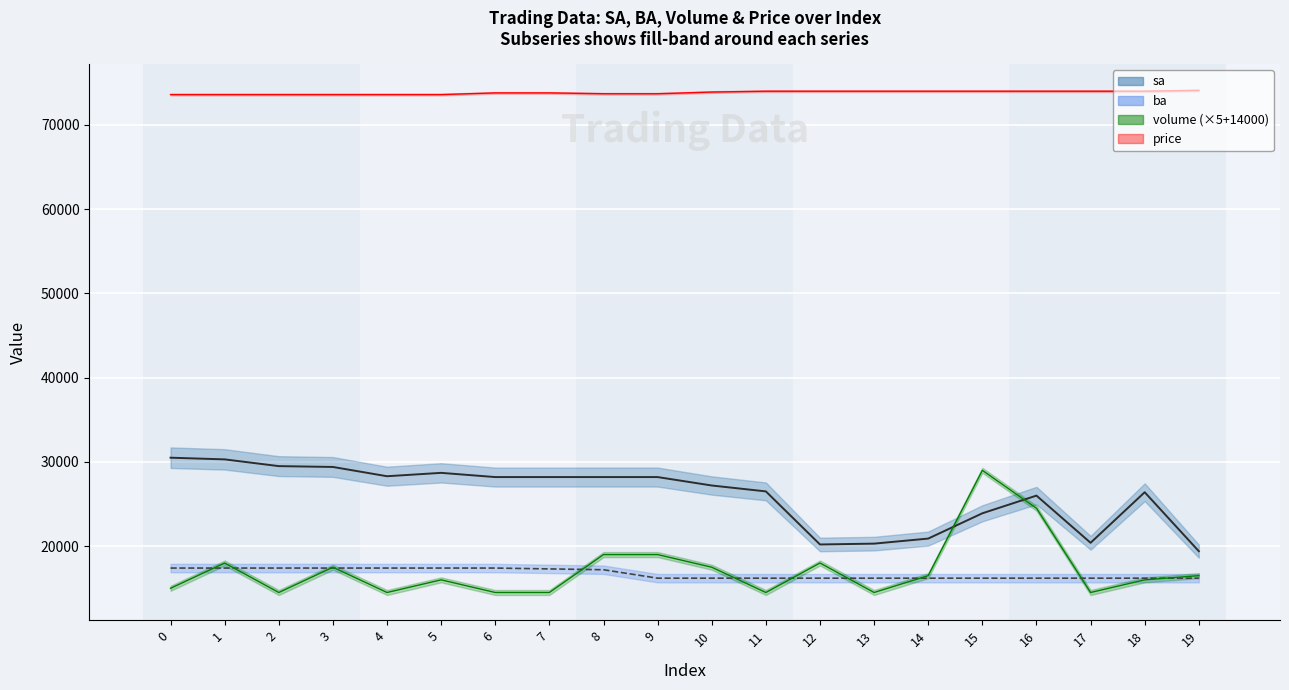

What is the sum of the ba_line values at 6 and 3?

34800